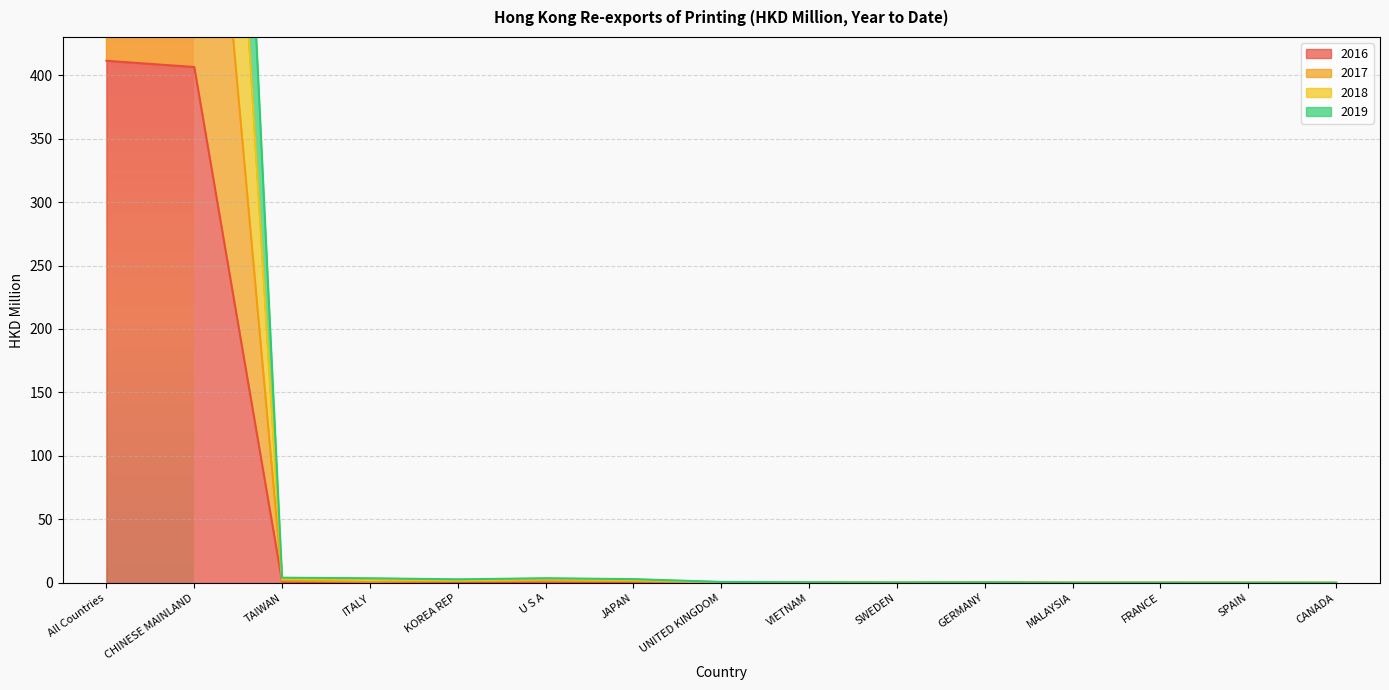

What is the sum of the 2017 values at SWEDEN and U S A?

1.8